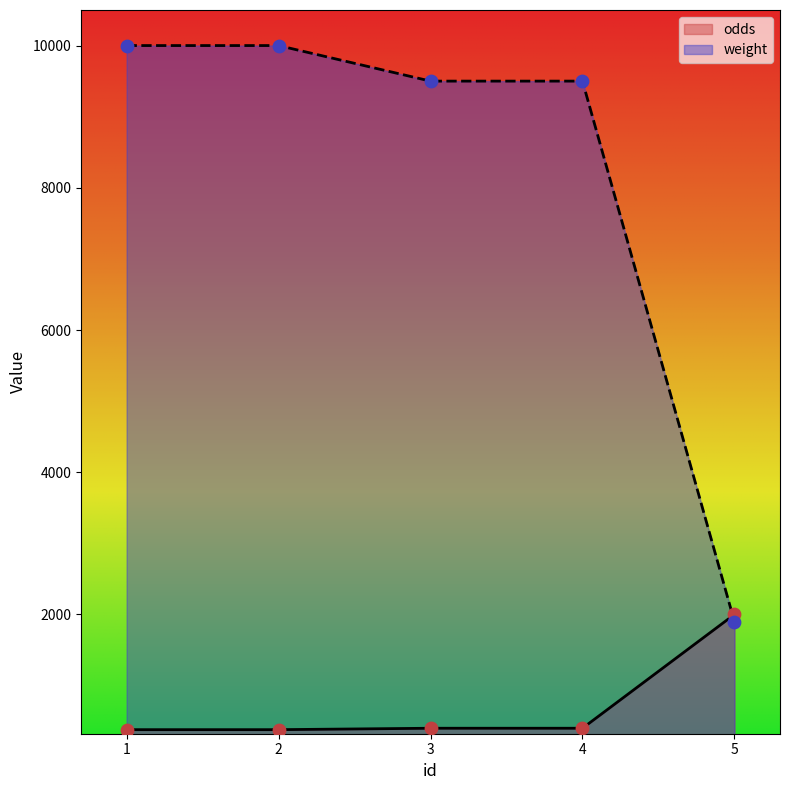

Is the value of odds at 4 greater than the value of weight at 3?

No